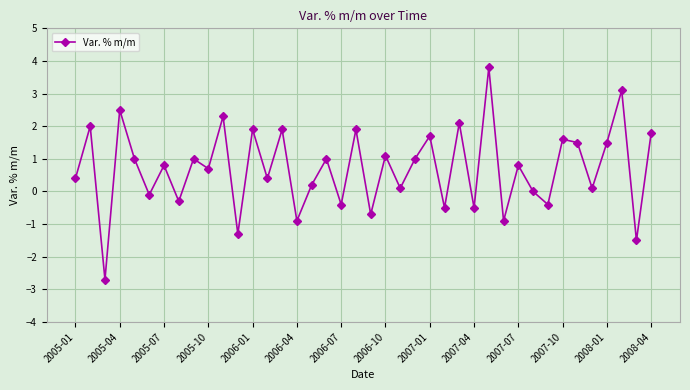

How many series are shown in this chart?

1